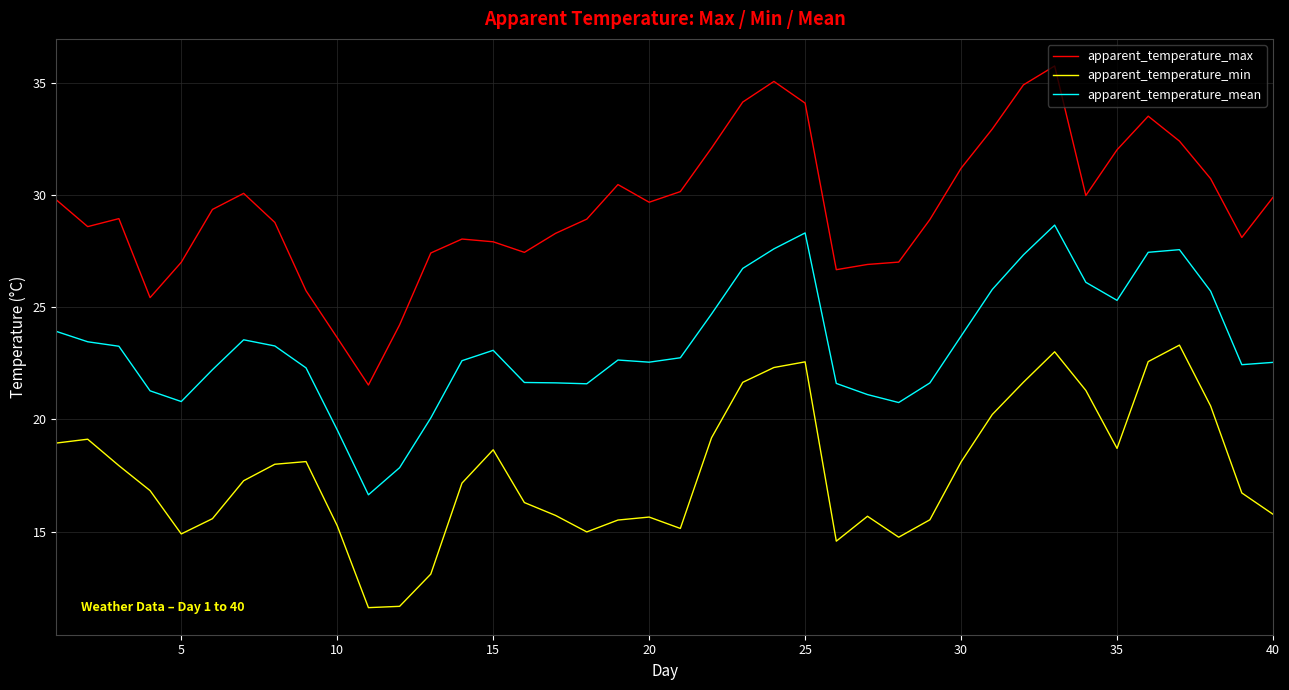

True or false: apparent_temperature_min and apparent_temperature_max intersect in this chart.

False